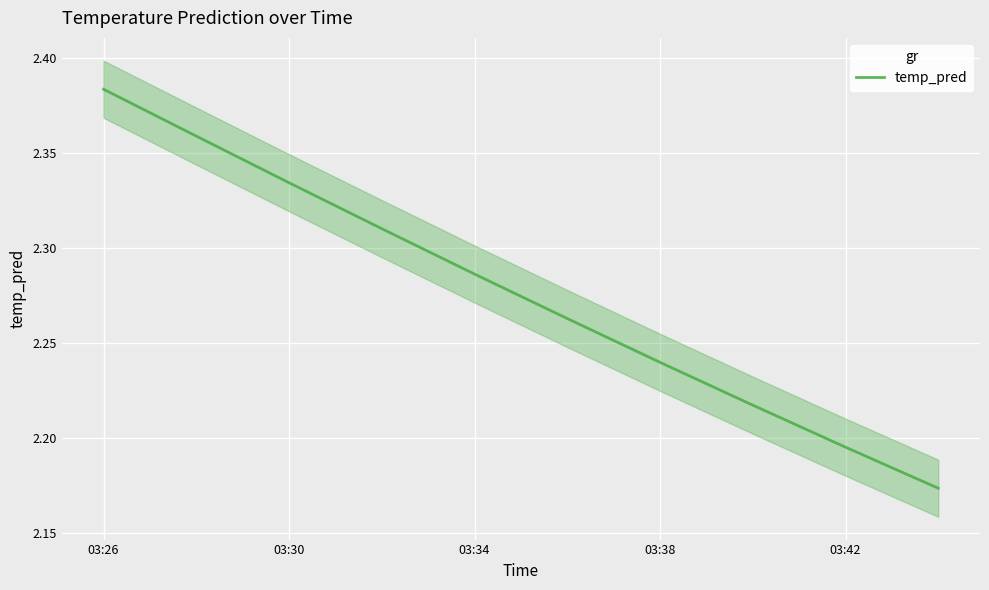

How many series are shown in this chart?

1